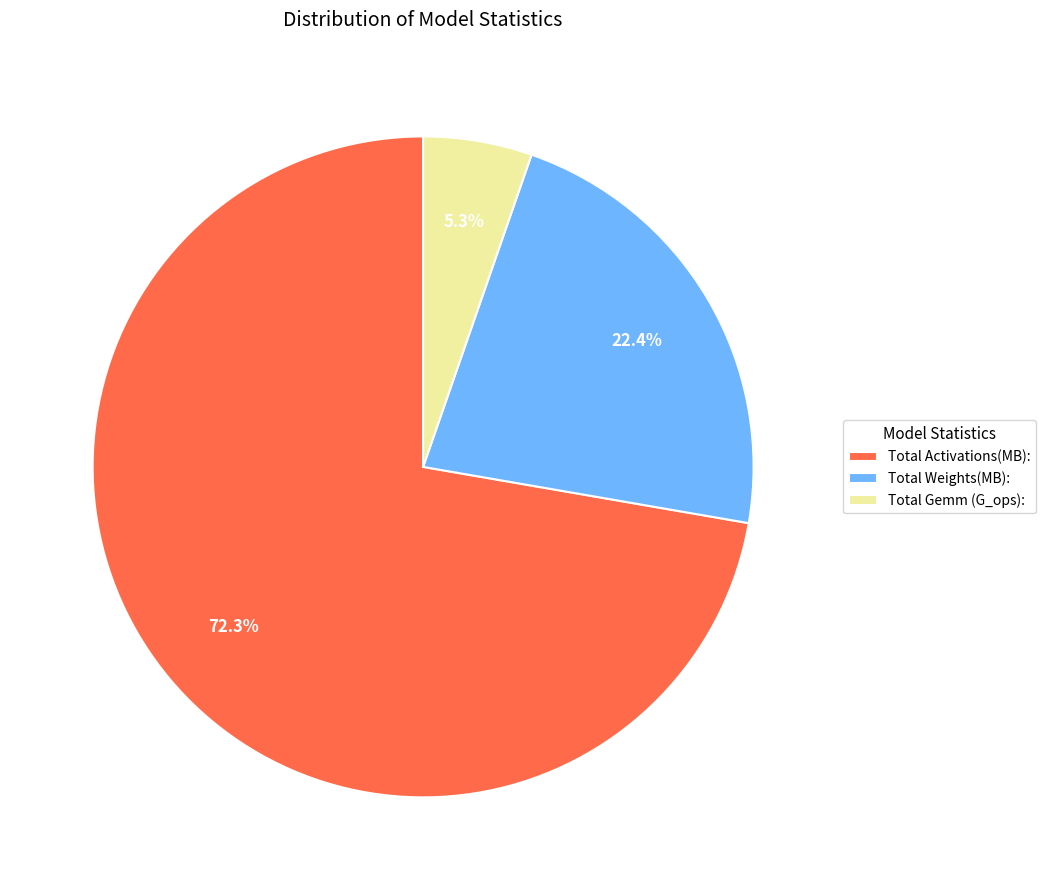

What is the smallest slice in the pie chart?

Total Gemm (G_ops):